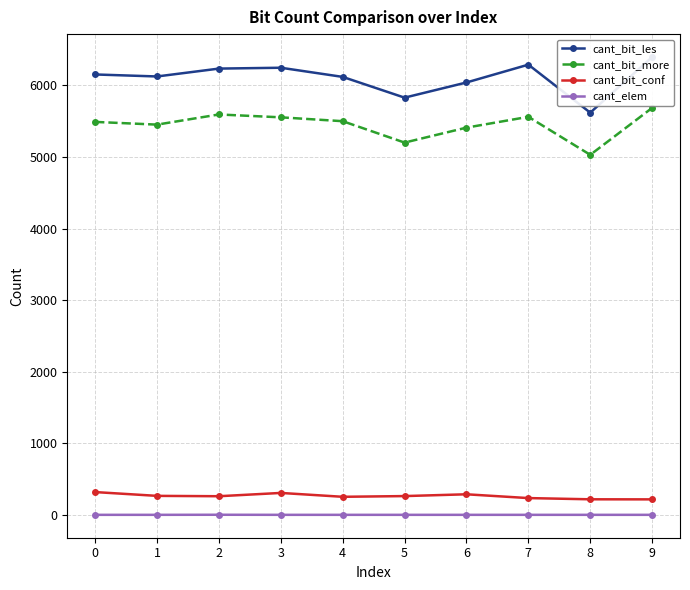

At which category is the sum across all series the highest?

9